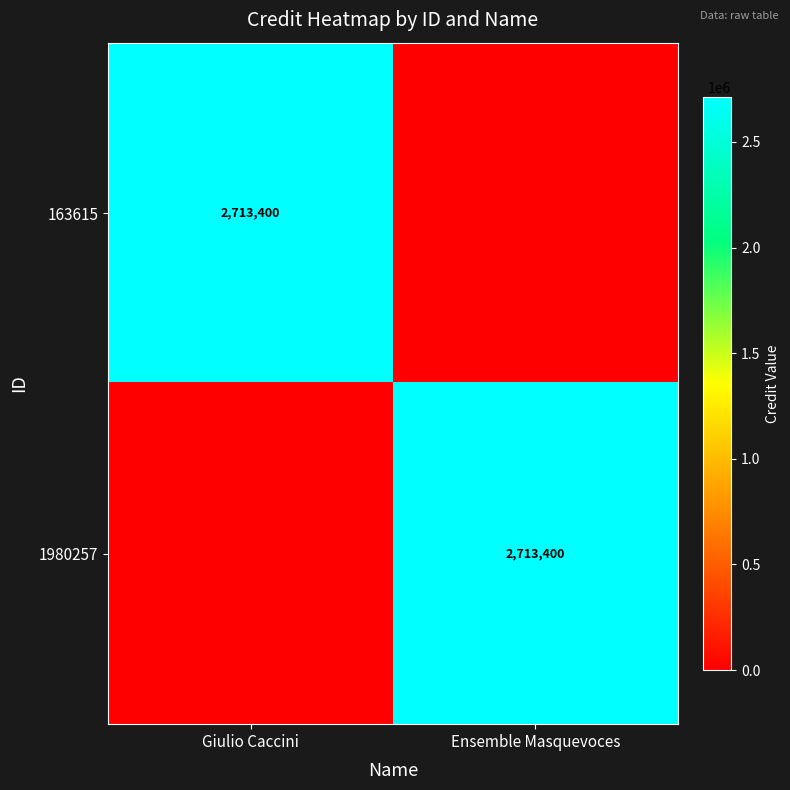

True or false: 163615 has a value of 1683402 at Giulio Caccini.

False